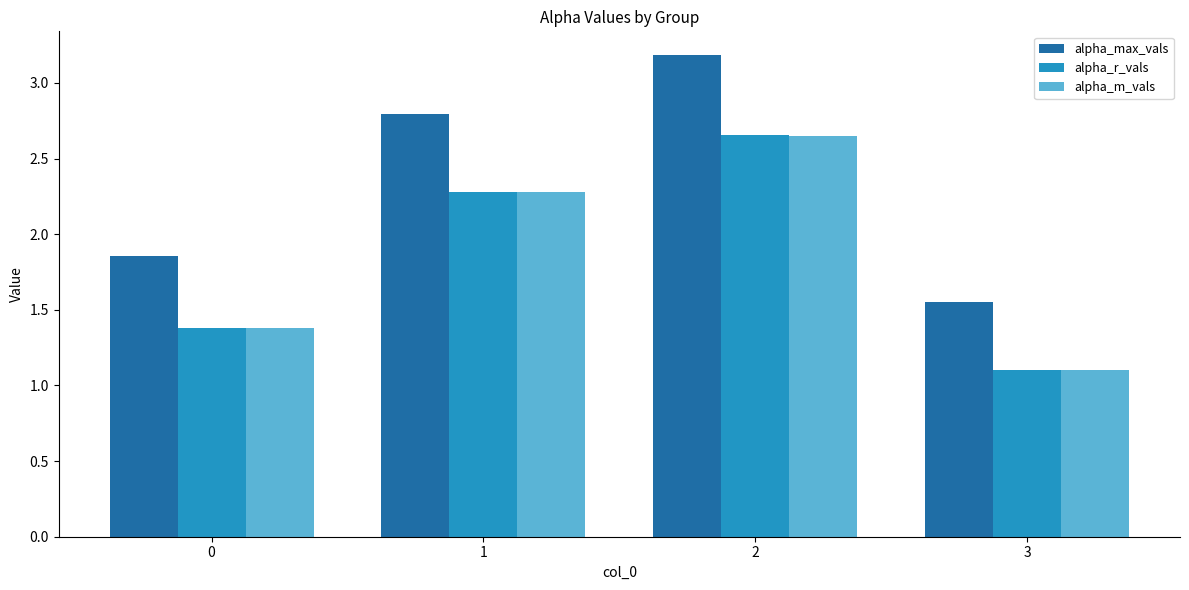

What is the minimum value shown in the chart?

1.1